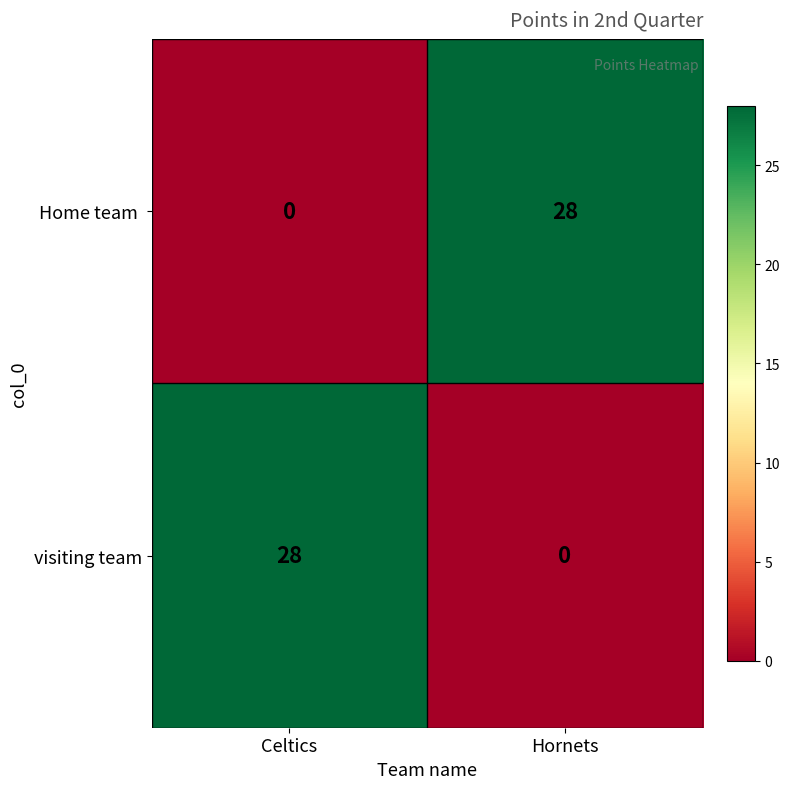

What is the difference between the maximum and minimum values in the visiting team series?

28